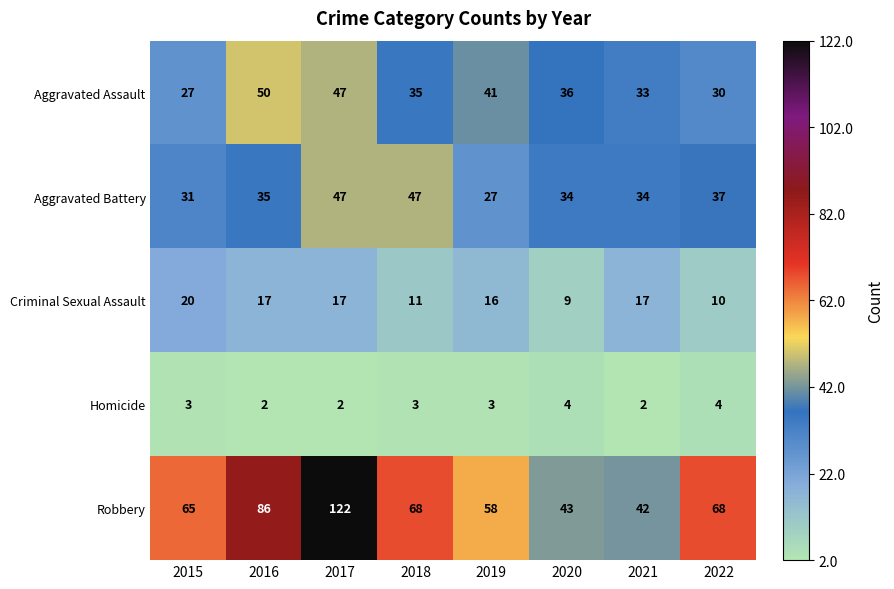

Is the value of Homicide at 2019 greater than the value of Aggravated Assault at 2021?

No